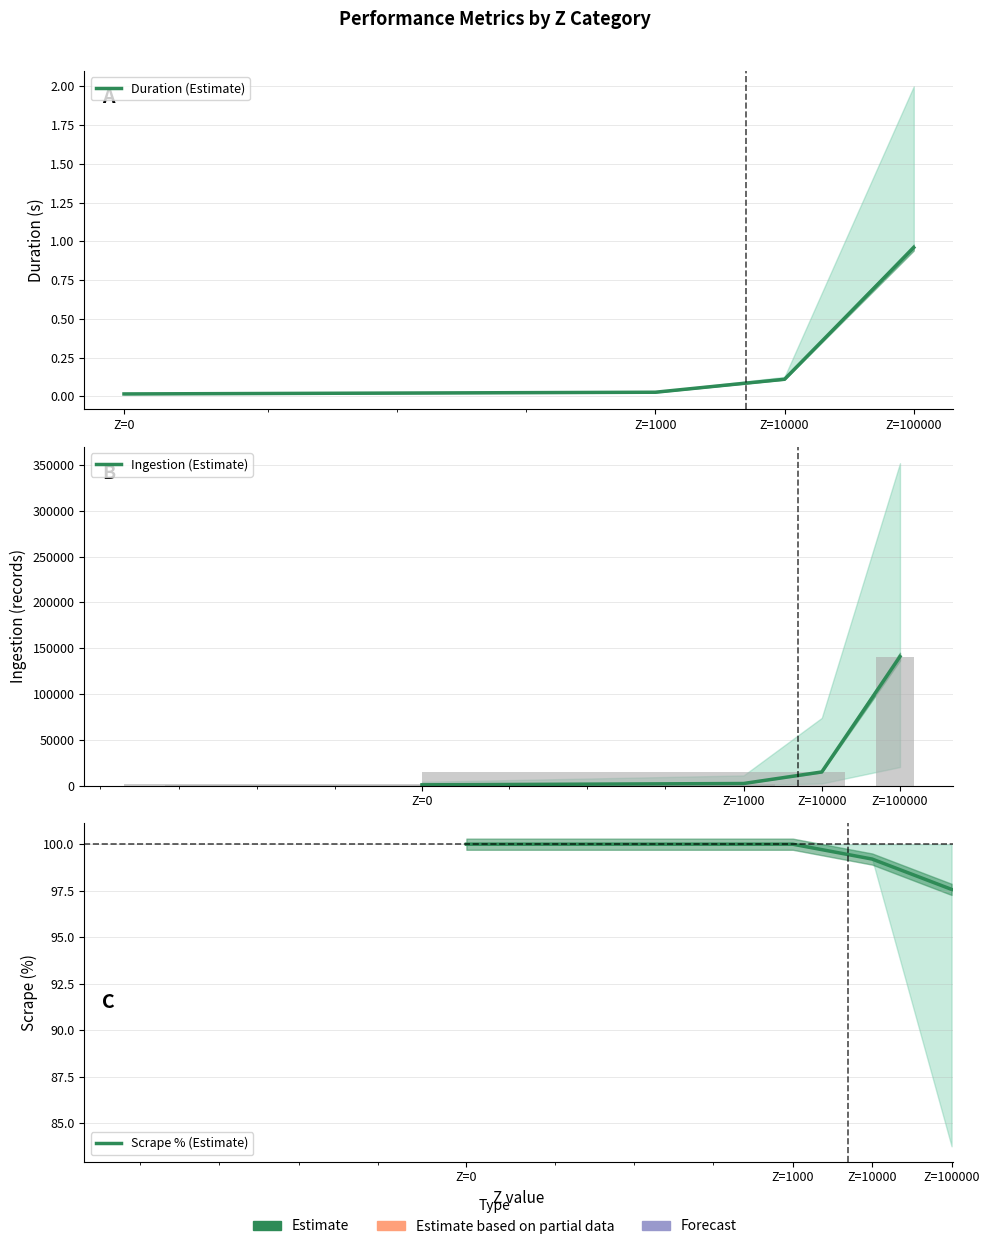

Is it true that Ingestion (Estimate) equals 3260.8 at Z=1000?

False